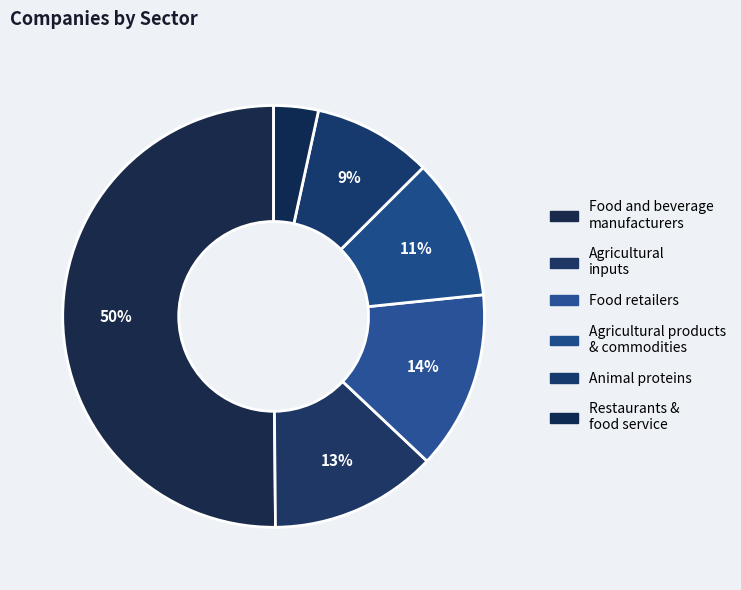

To the nearest percent, what is the difference between the largest and smallest slice percentages?

47%